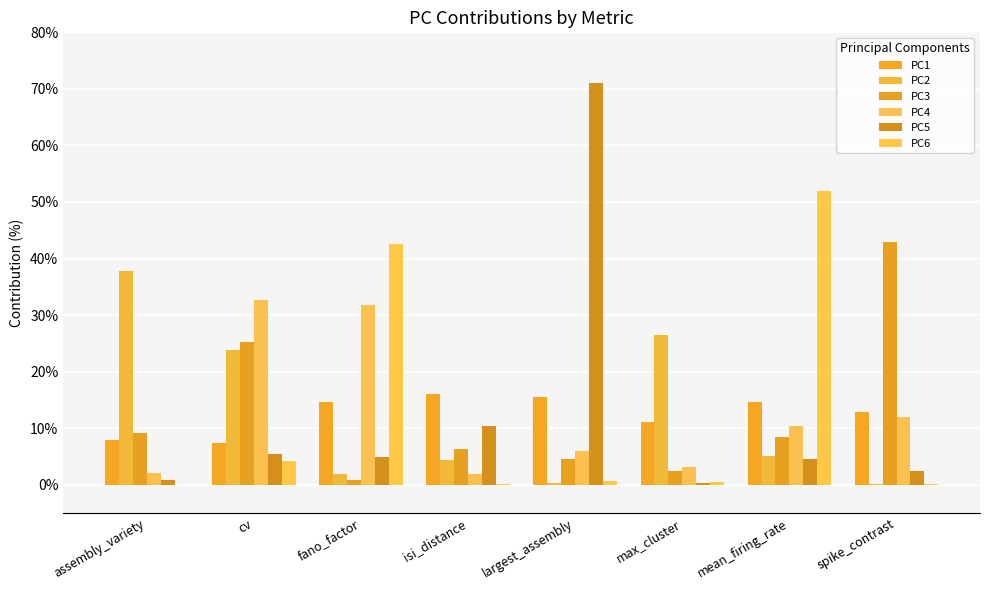

Reading left to right, extract all data points from this chart.

PC1: 7.8	7.4	14.7	16.0	15.5	11.1	14.6	12.9
PC2: 37.8	23.9	2.0	4.4	0.3	26.6	5.0	0.1
PC3: 9.1	25.2	0.9	6.4	4.6	2.4	8.5	43.0
PC4: 2.1	32.6	31.7	2.0	6.0	3.1	10.4	12.0
PC5: 0.8	5.5	5.0	10.4	71.0	0.3	4.6	2.4
PC6: 0.0	4.1	42.5	0.1	0.6	0.6	52.0	0.1